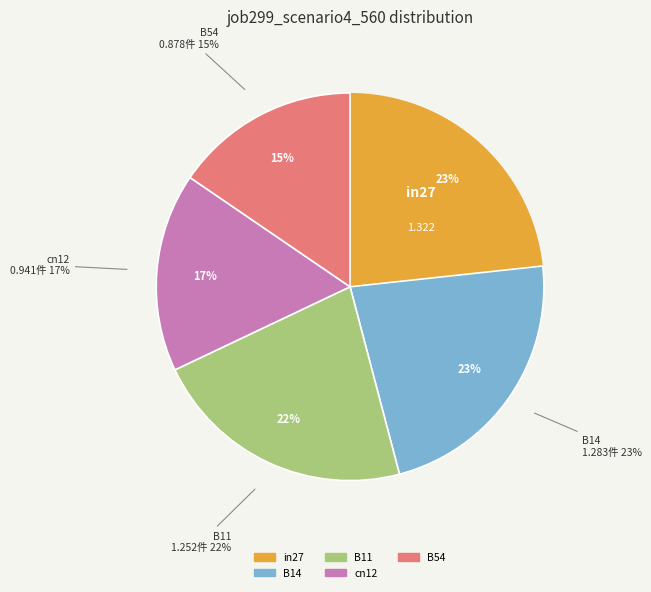

How many segments does this pie chart have?

5